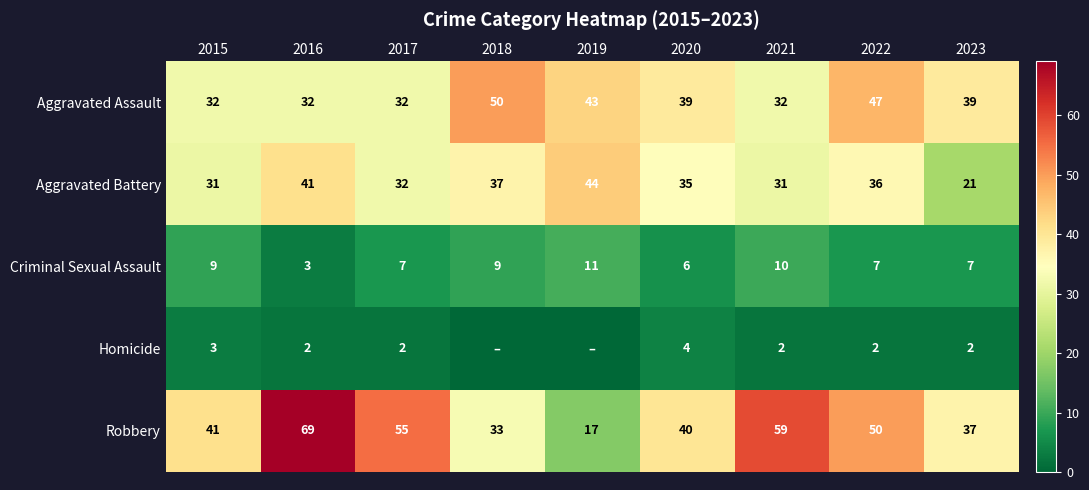

What is the difference between the highest and lowest values at 2023?

37